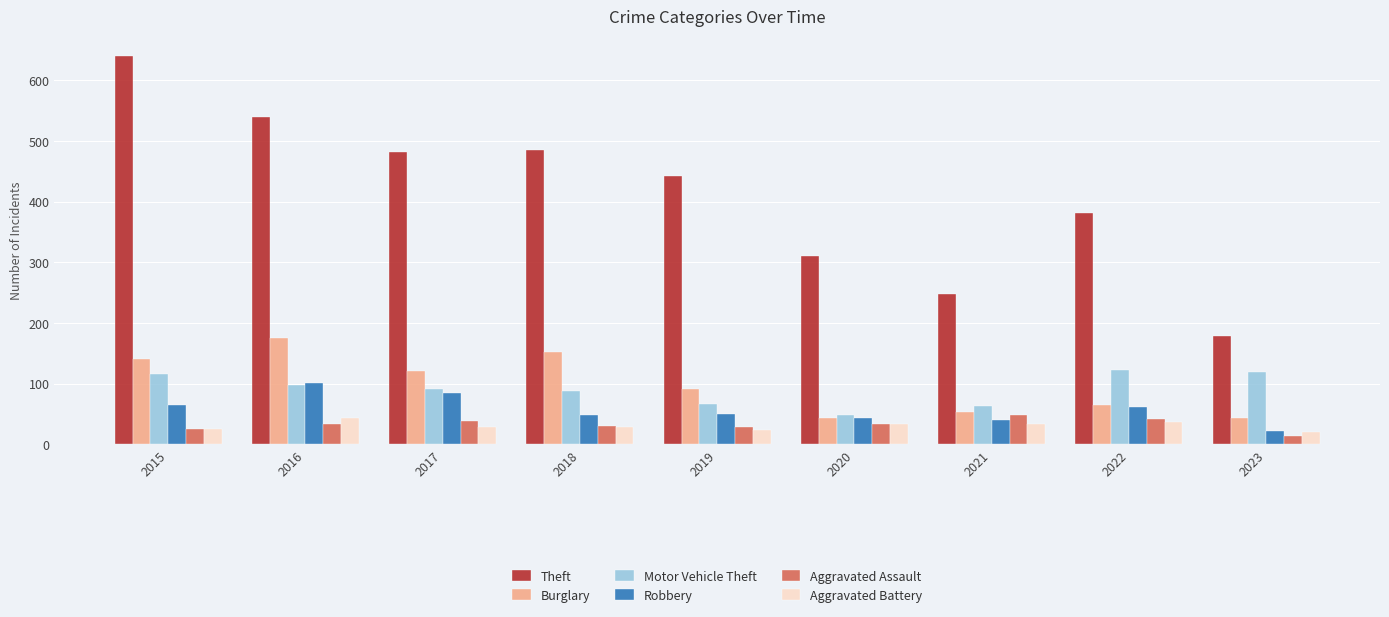

What is the difference between the highest and lowest values at 2022?

344